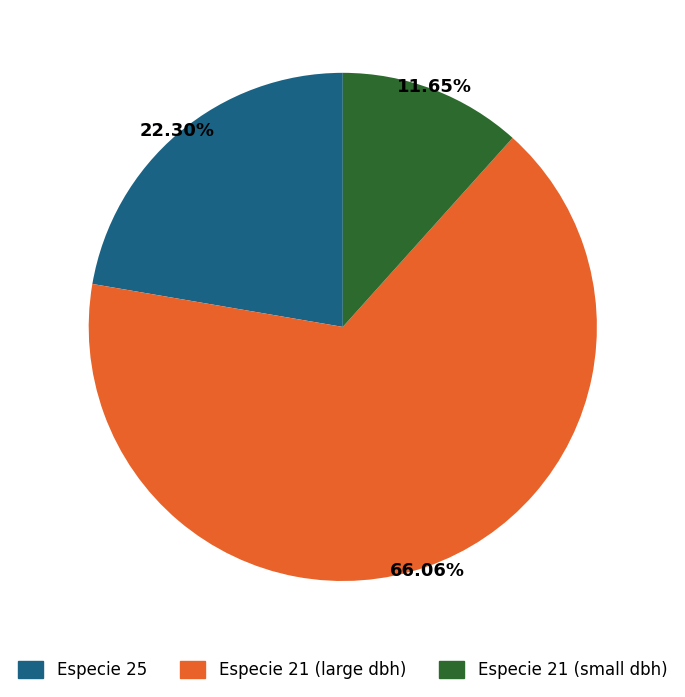

Does Especie 21 (large dbh) account for over 50% of the chart?

Yes